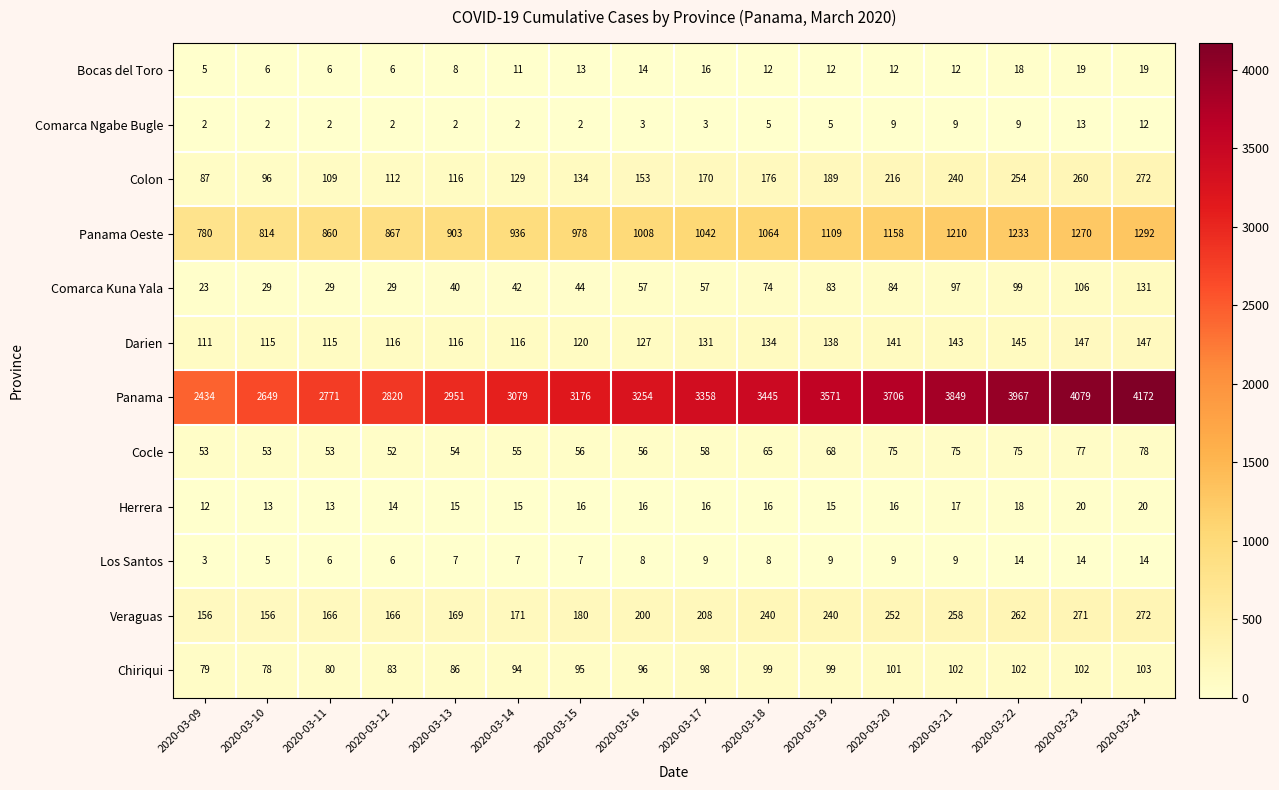

Read the Herrera value at 2020-03-12.

14